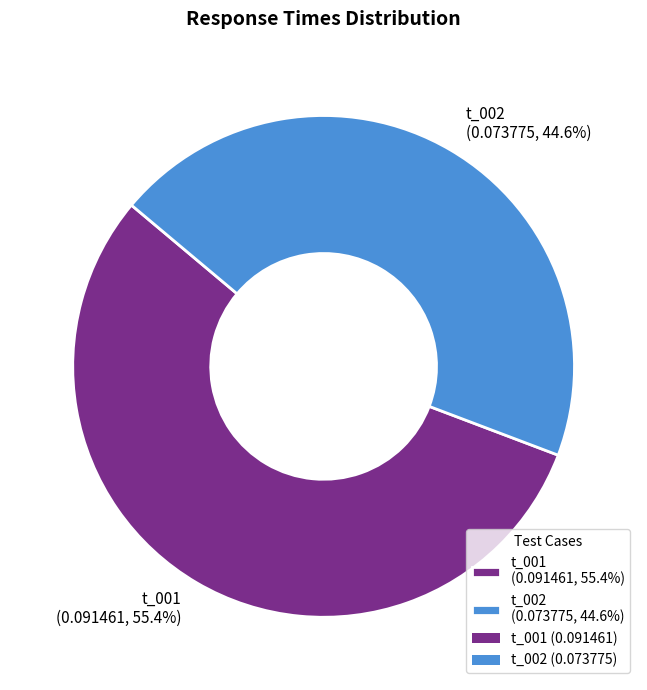

Rank the categories by value from lowest to highest.

t_002, t_001